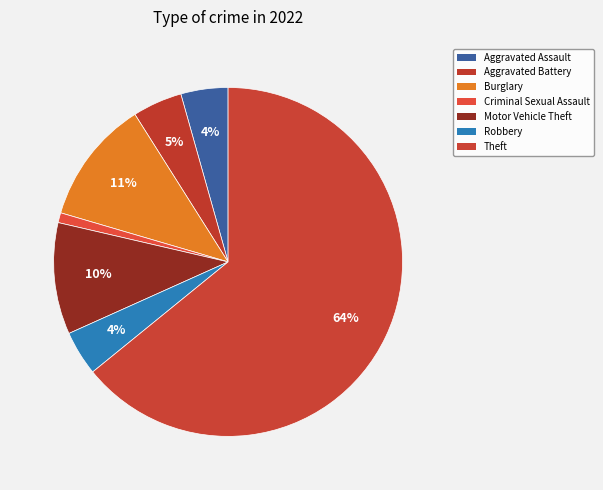

How many segments does this pie chart have?

7